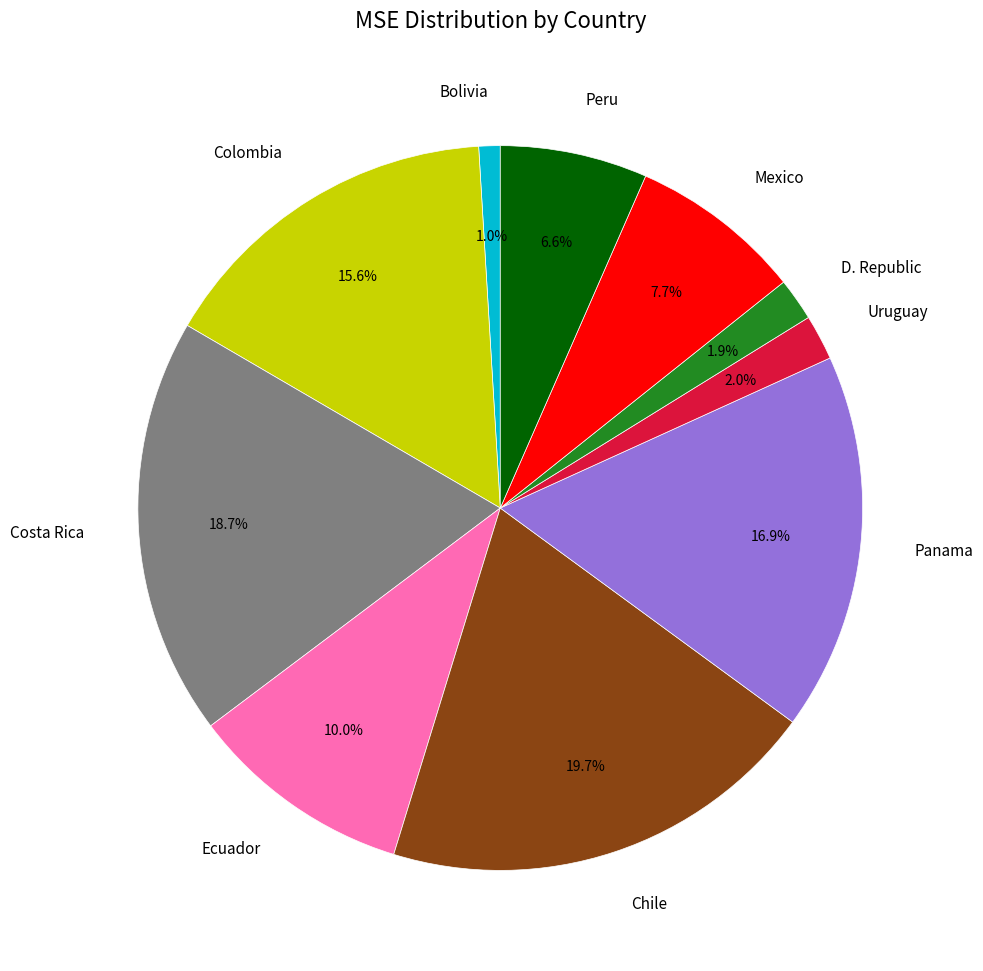

How many segments does this pie chart have?

10